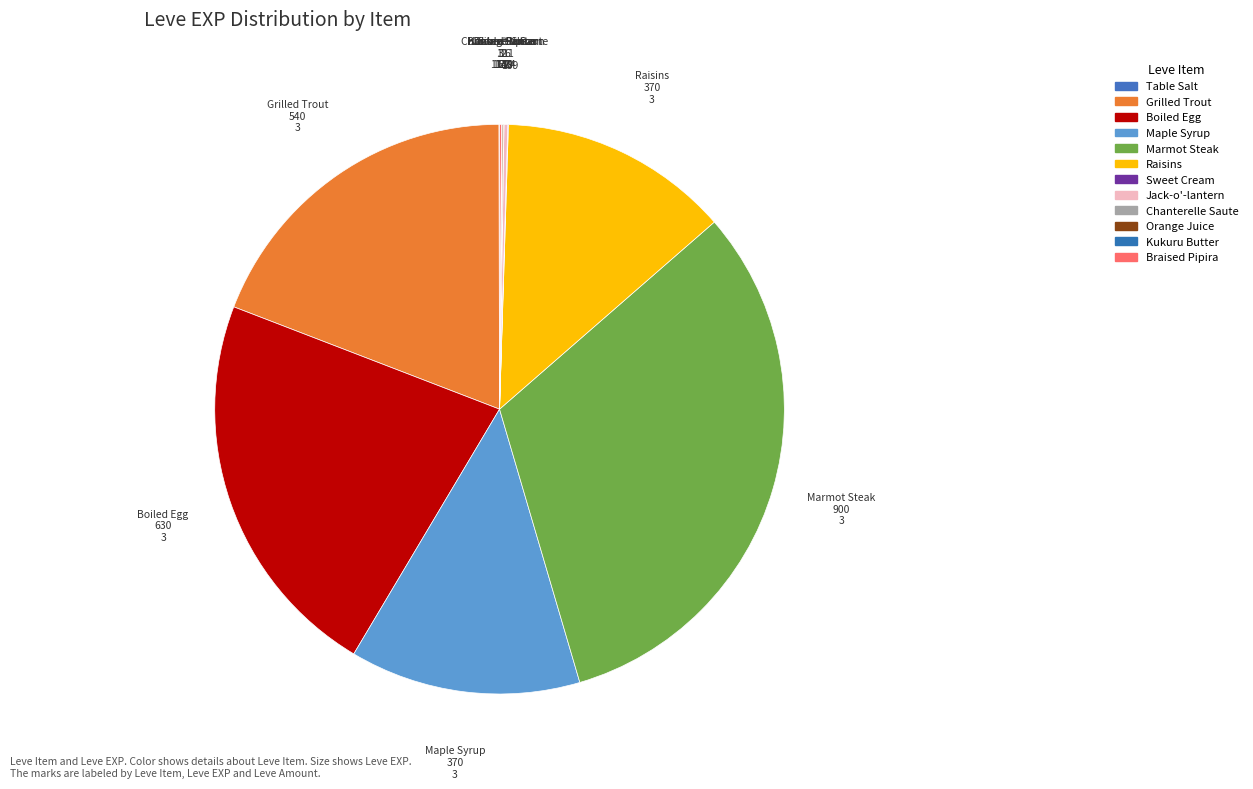

Is there any slice that represents more than half of the pie?

No